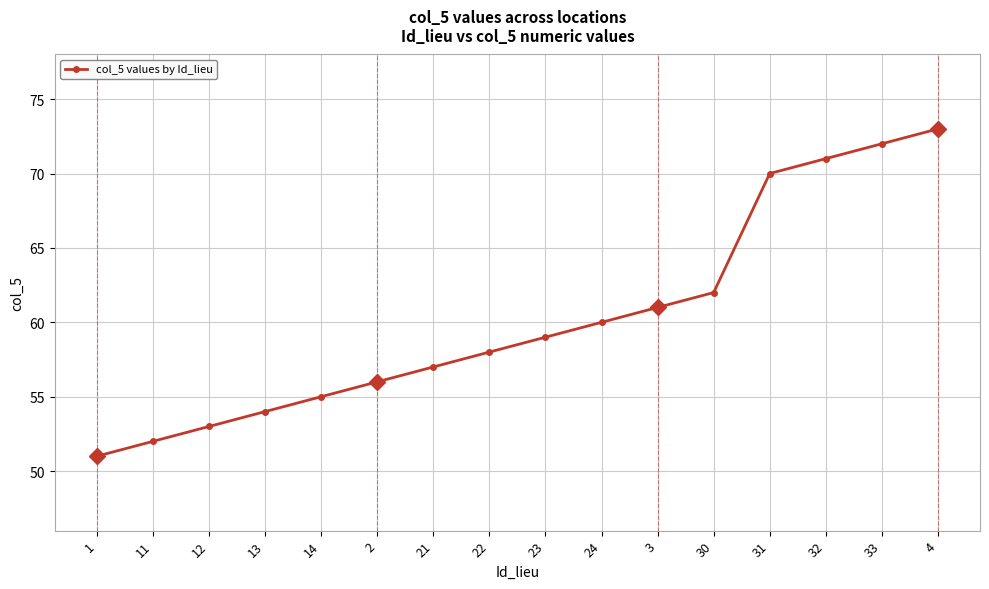

Reading left to right, what are all the values shown in this chart?

51	52	53	54	55	56	57	58	59	60	61	62	70	71	72	73